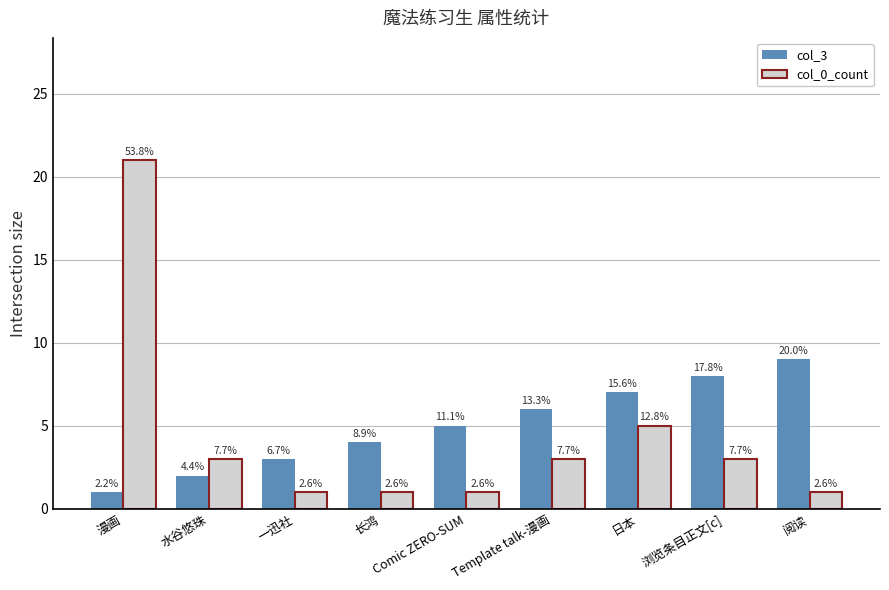

What are all the series names shown in the legend?

col_3, col_0_count